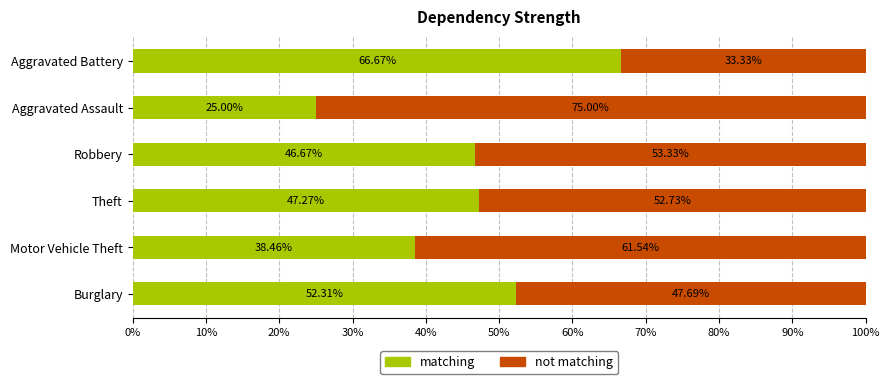

What are all the series names shown in the legend?

matching, not matching